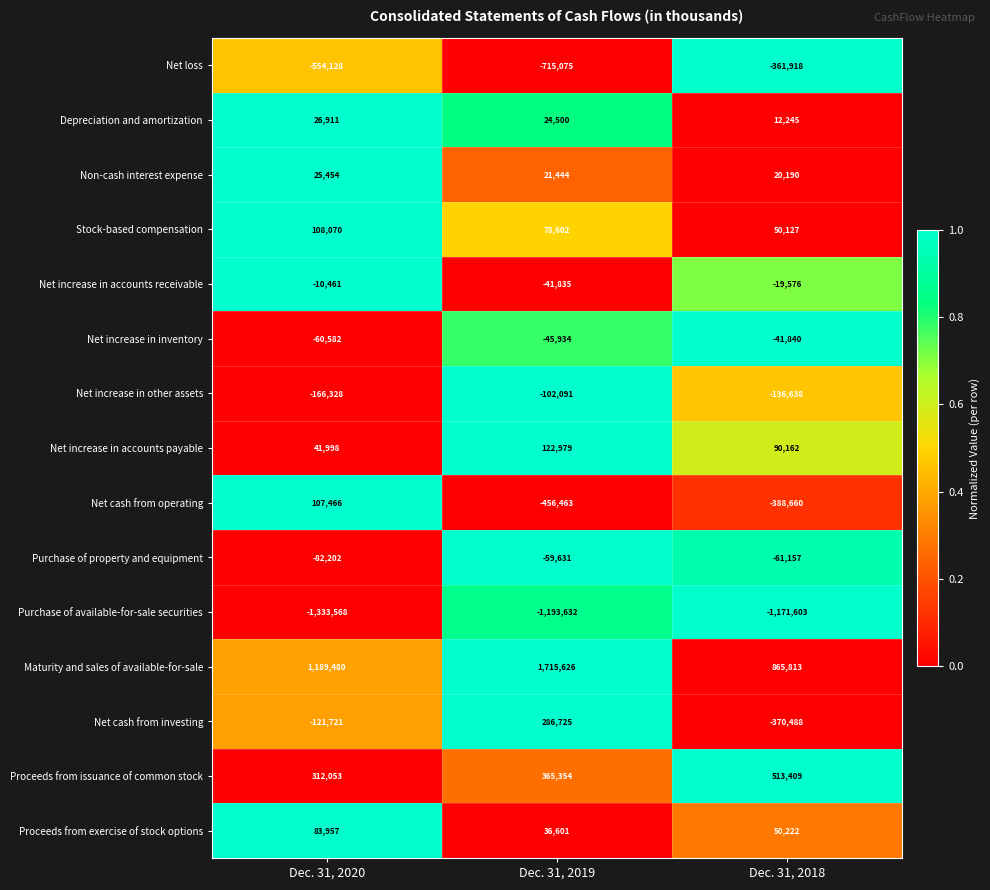

Rank the series at Dec. 31, 2020 from highest to lowest value.

Maturity and sales of available-for-sale, Proceeds from issuance of common stock, Stock-based compensation, Net cash from operating, Proceeds from exercise of stock options, Net increase in accounts payable, Depreciation and amortization, Non-cash interest expense, Net increase in accounts receivable, Net increase in inventory, Purchase of property and equipment, Net cash from investing, Net increase in other assets, Net loss, Purchase of available-for-sale securities